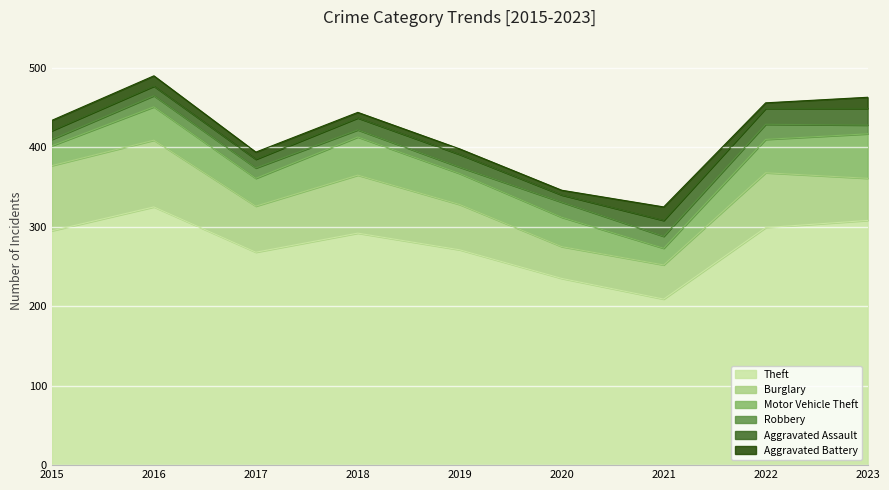

Is the value of Aggravated Battery at 2016 greater than the value of Motor Vehicle Theft at 2015?

No